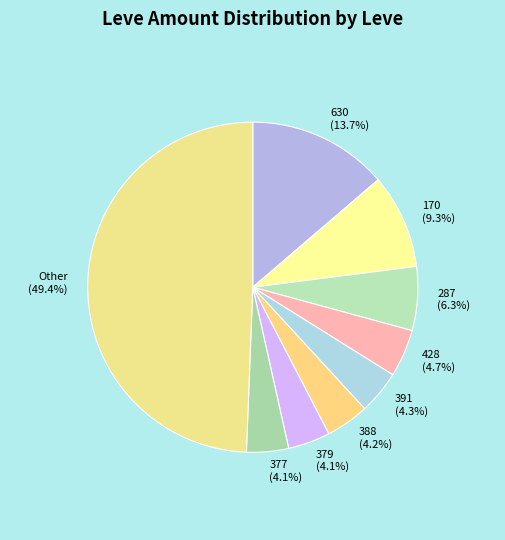

What is the ratio of the value at 428 to the value at 379?

1.1